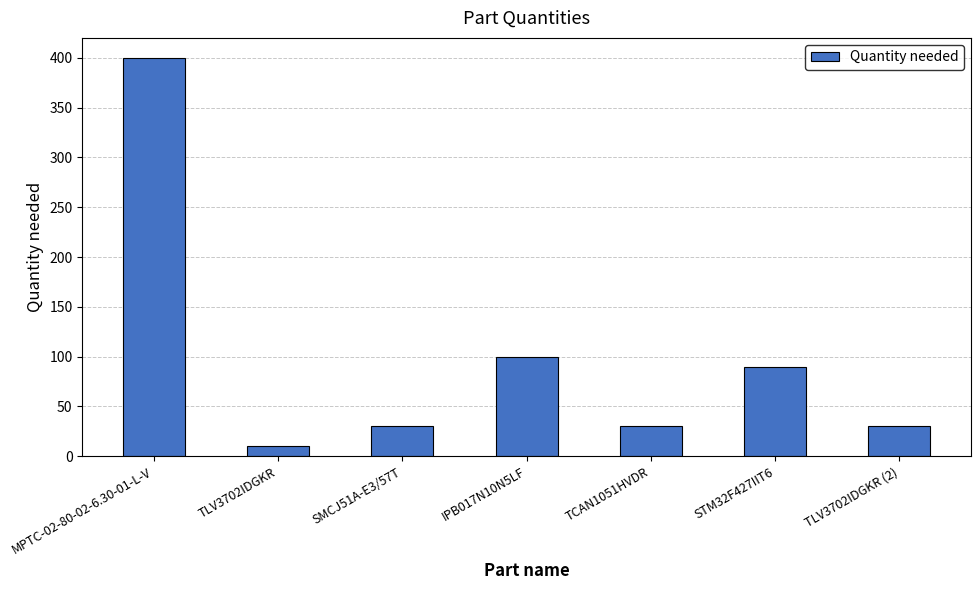

What is the greatest value displayed?

400